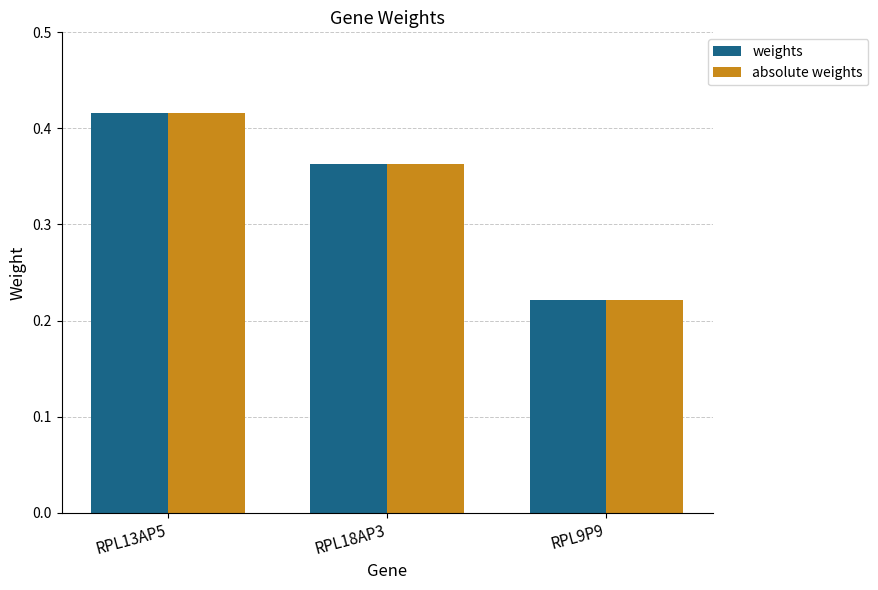

How many bars are there in total?

6